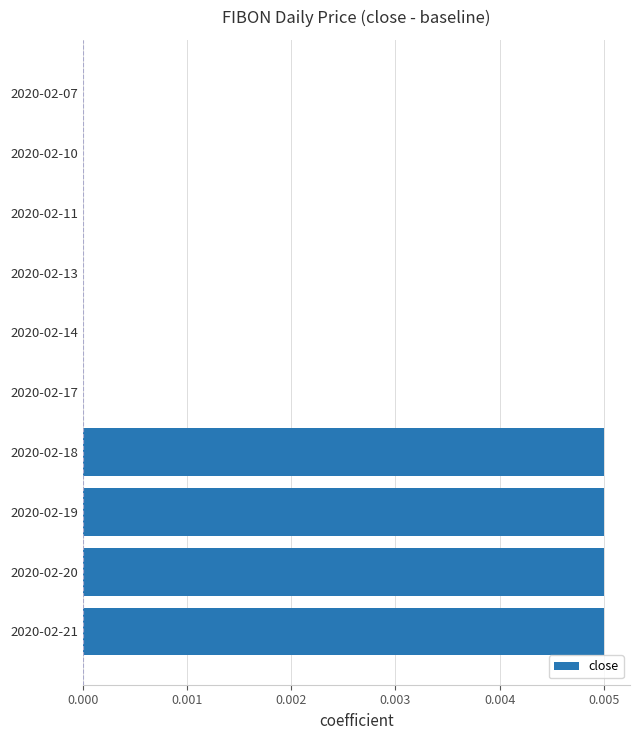

Are the bars horizontal?

Yes